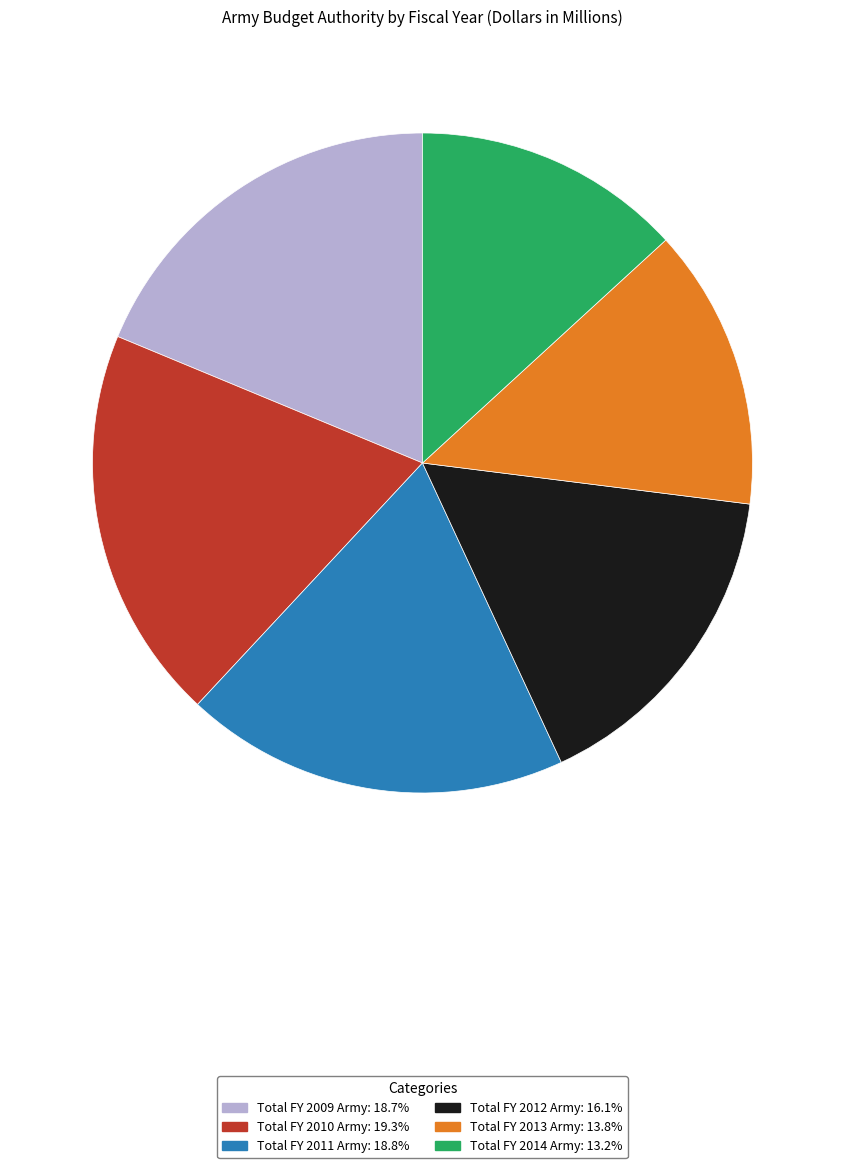

Do Total FY 2009 Army and Total FY 2013 Army together represent more than half of the pie?

No